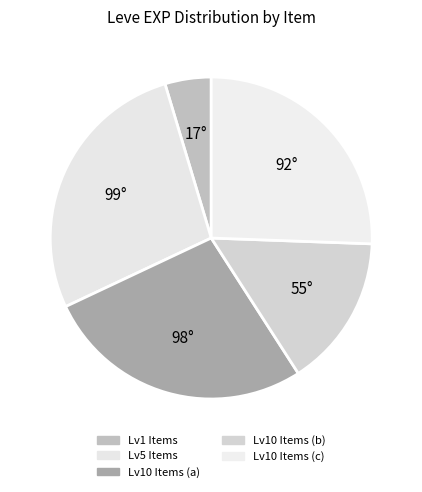

Does any single category account for the majority?

No